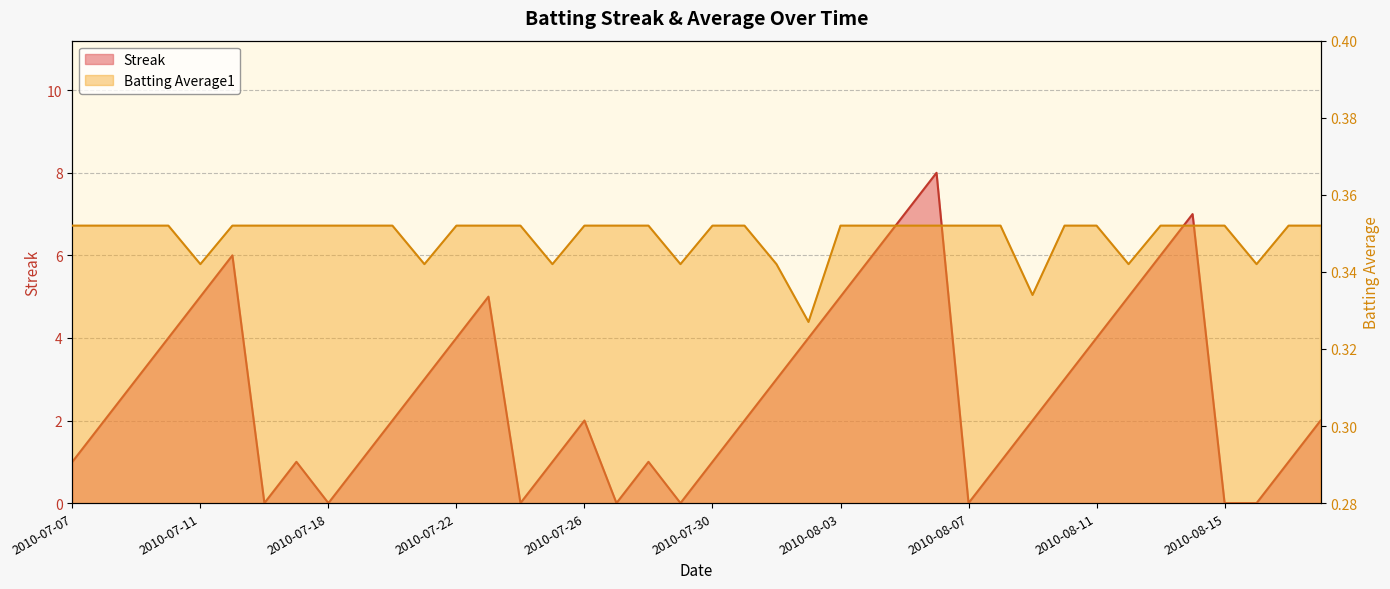

How many Streak values are between 1 and 5?

26